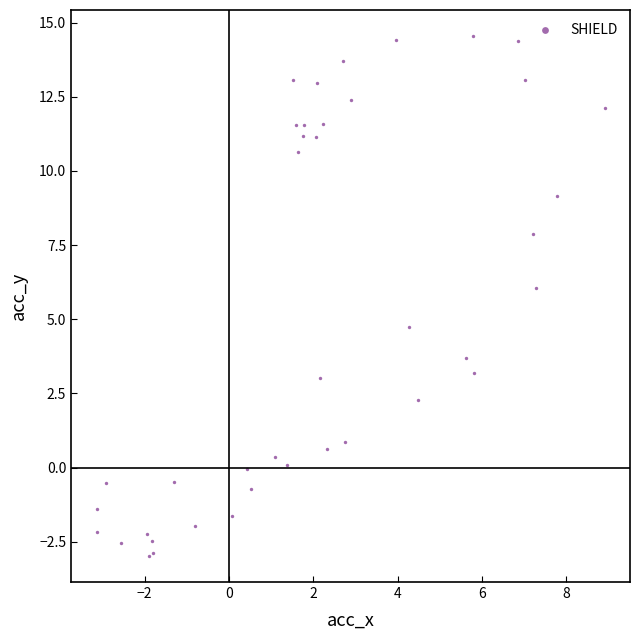

What Y value in the scatter plot is closest to 5?

4.7